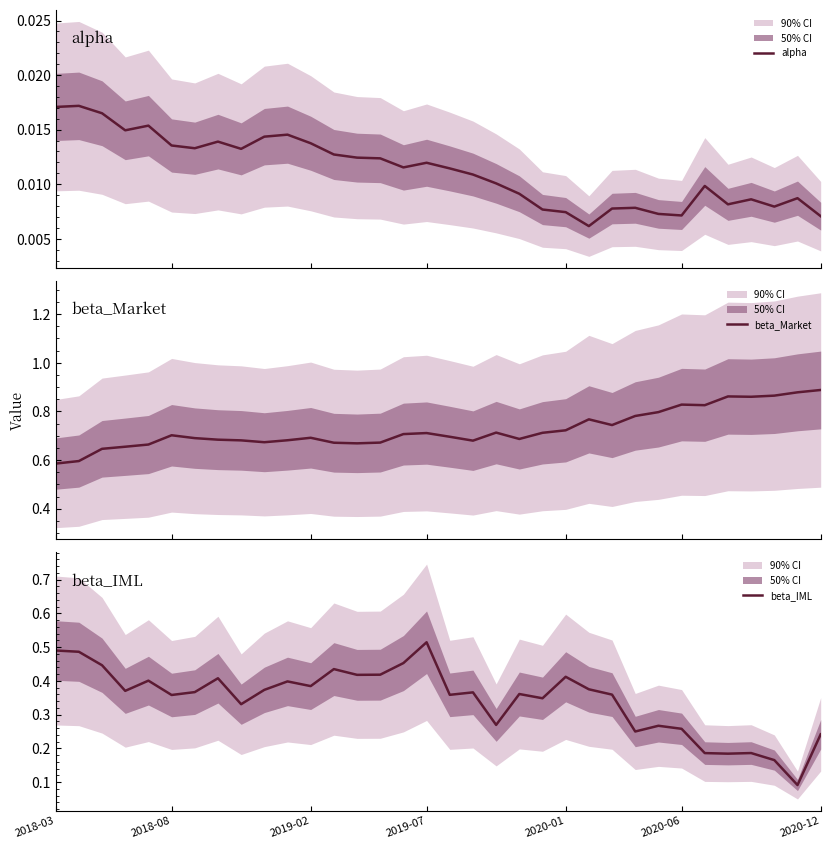

Which category has the highest value in the beta_IML series?

2019-07